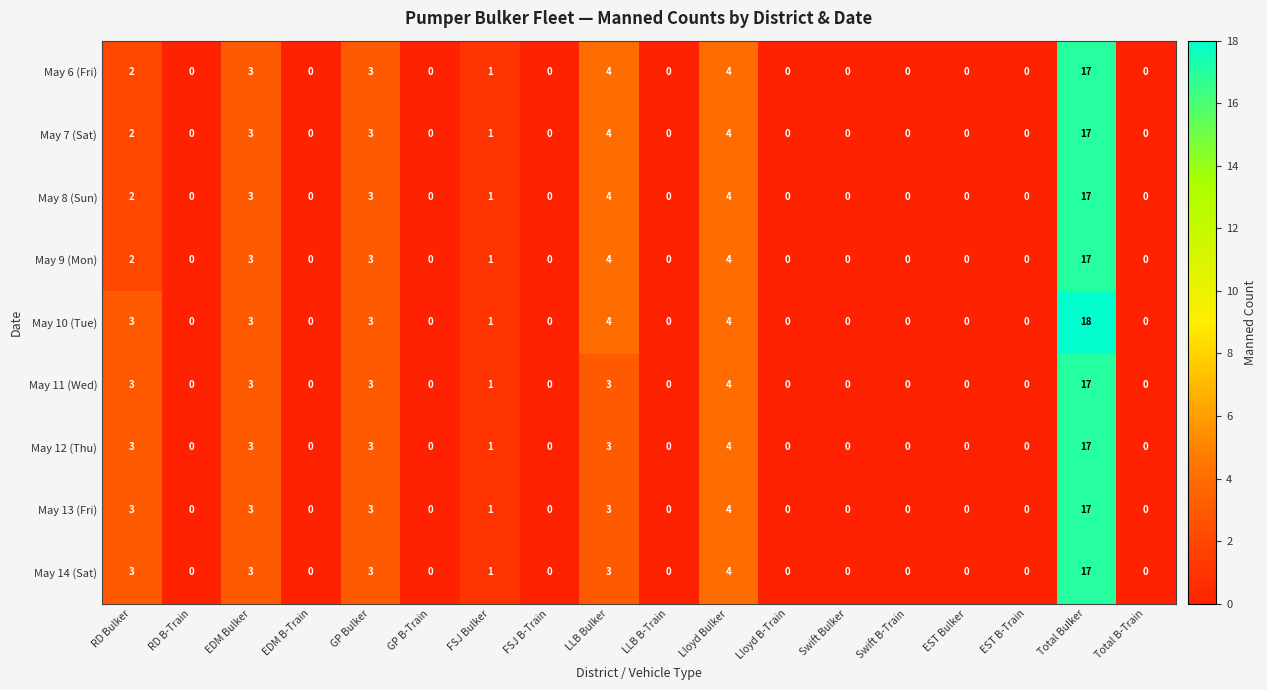

At which category does the chart reach its peak across all series?

Total Bulker